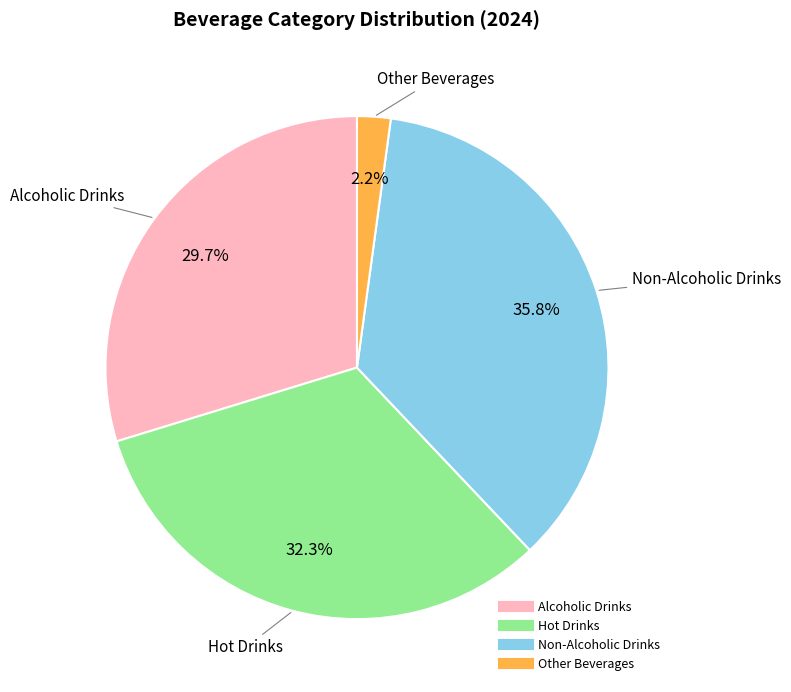

Rank the categories by value from highest to lowest.

Non-Alcoholic Drinks, Hot Drinks, Alcoholic Drinks, Other Beverages